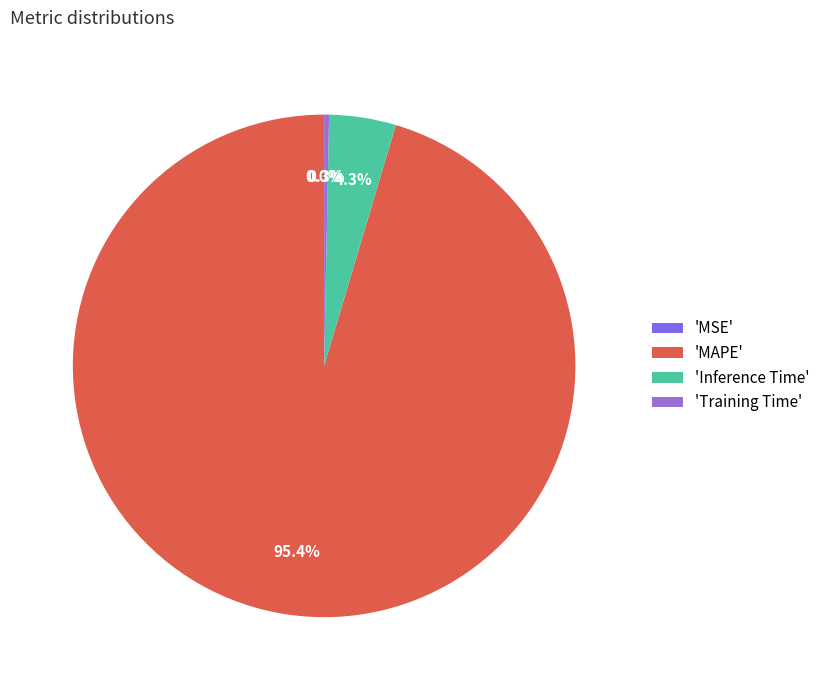

Which category has the biggest portion of the pie?

'MAPE'